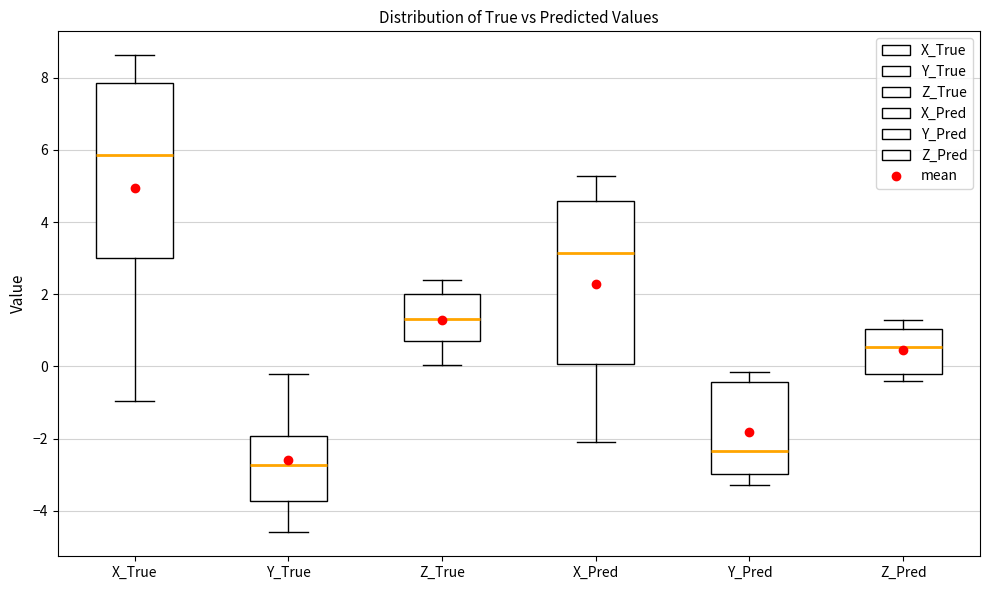

Which box's median line is the highest?

X_True